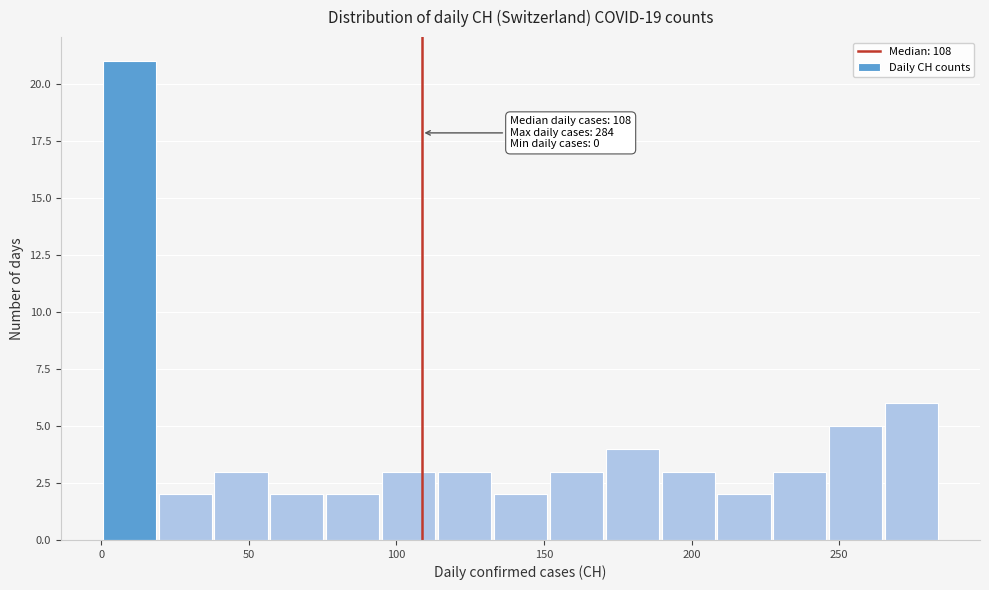

Around what value on the x-axis is the tallest bar? Give the approximate position of its centre, as read against the axis.

10